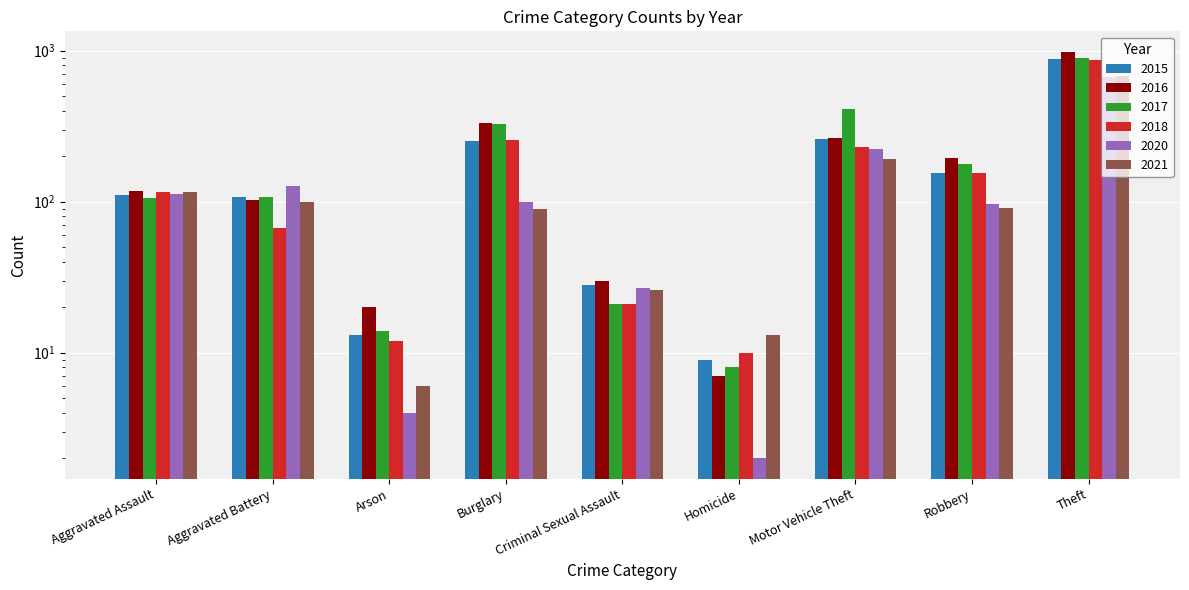

What is the sum of the 2020 values at Motor Vehicle Theft and Aggravated Assault?

335